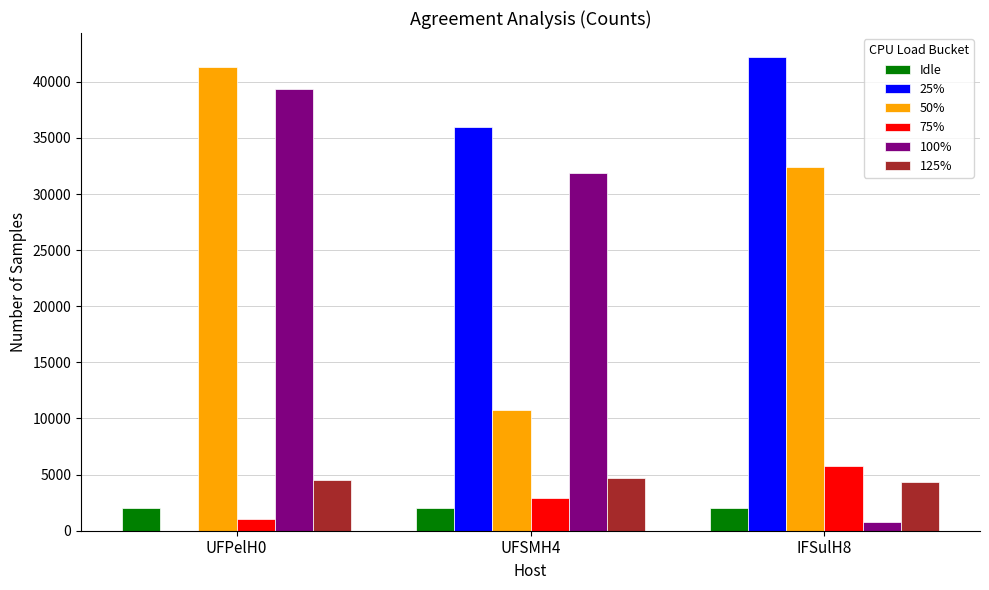

What is the greatest value displayed?

42231